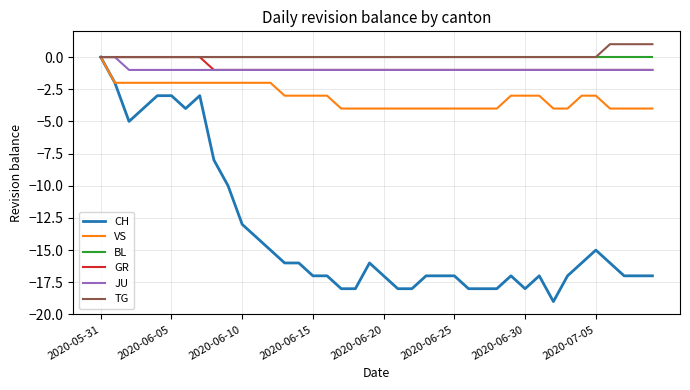

What is the smallest value displayed?

-19